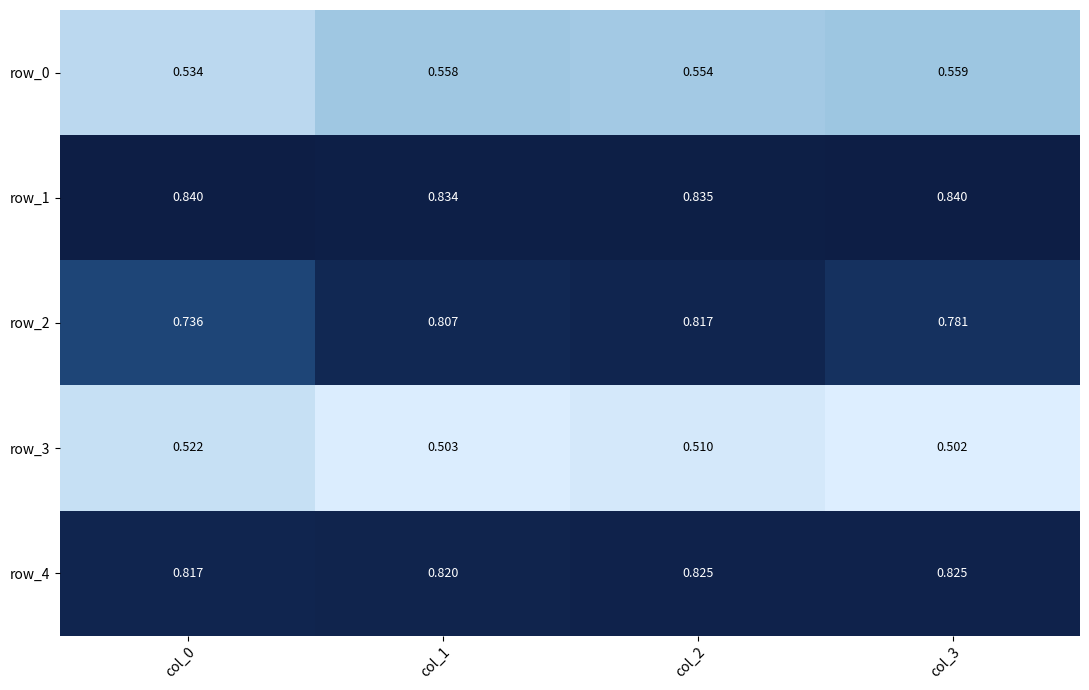

Is the value of row_3 at col_3 greater than the value of row_1 at col_3?

No